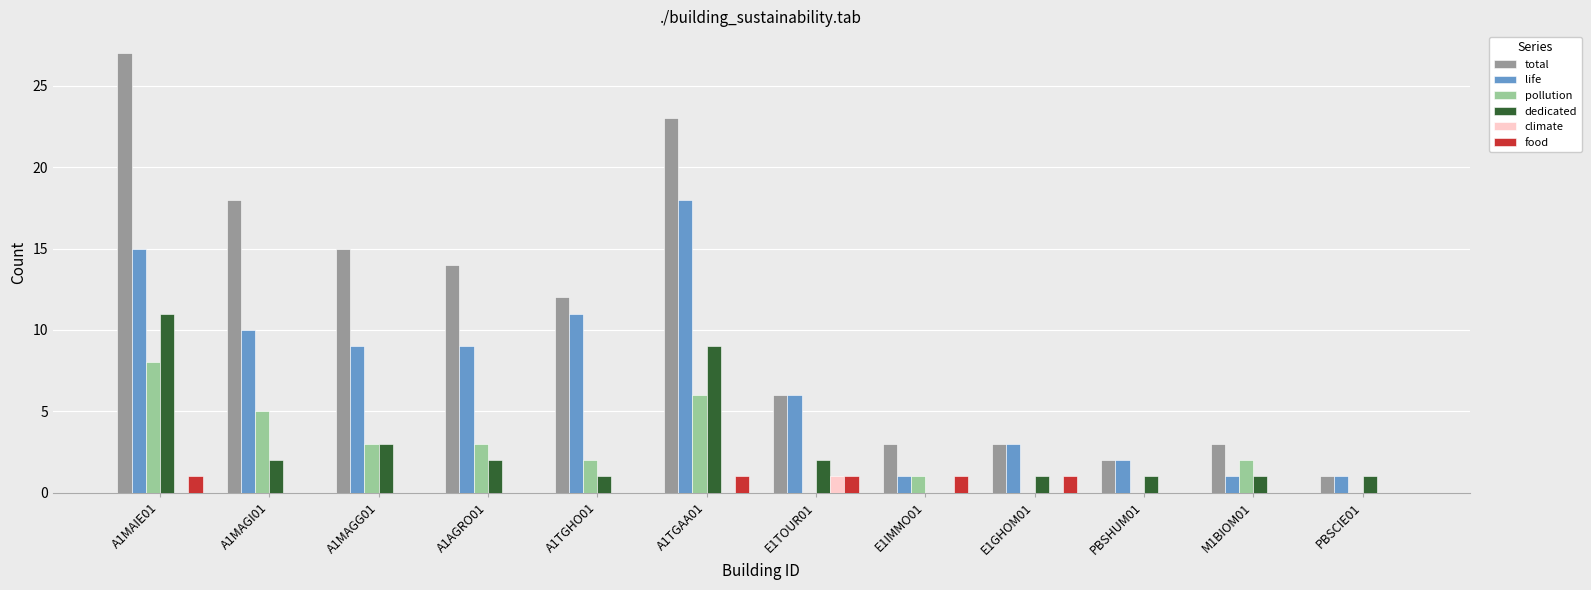

Which series has the largest total across all categories?

total